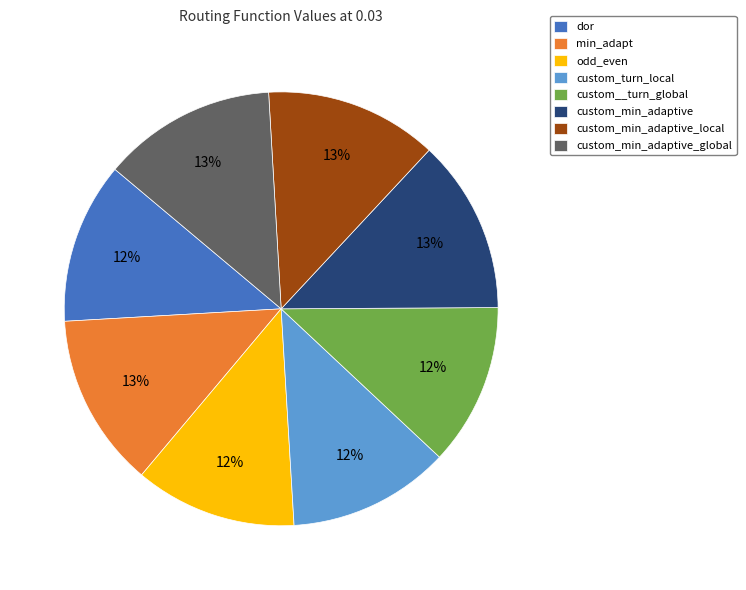

Is there a majority slice in this chart?

No